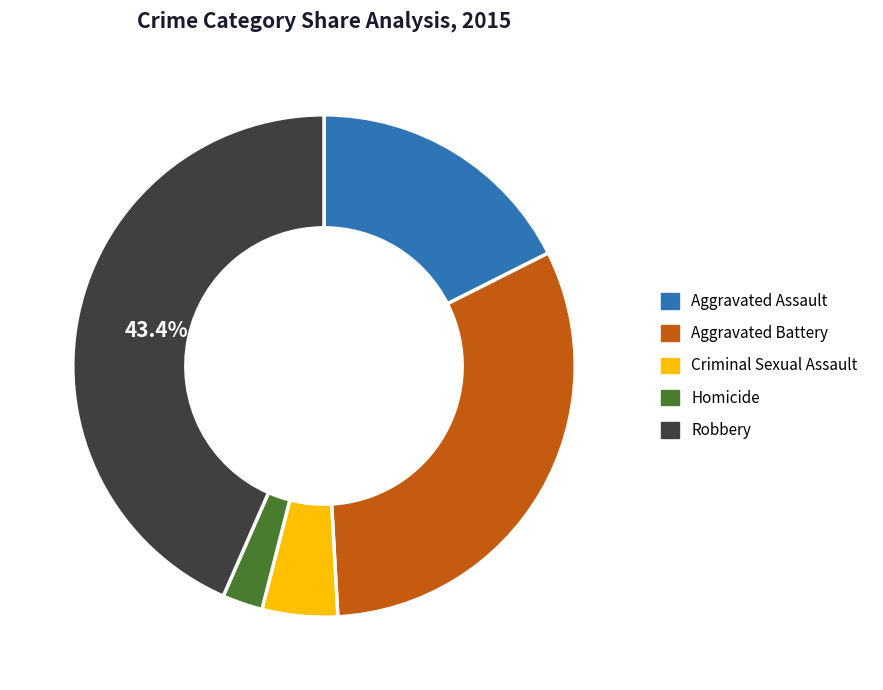

Rank the categories by value from lowest to highest.

Homicide, Criminal Sexual Assault, Aggravated Assault, Aggravated Battery, Robbery